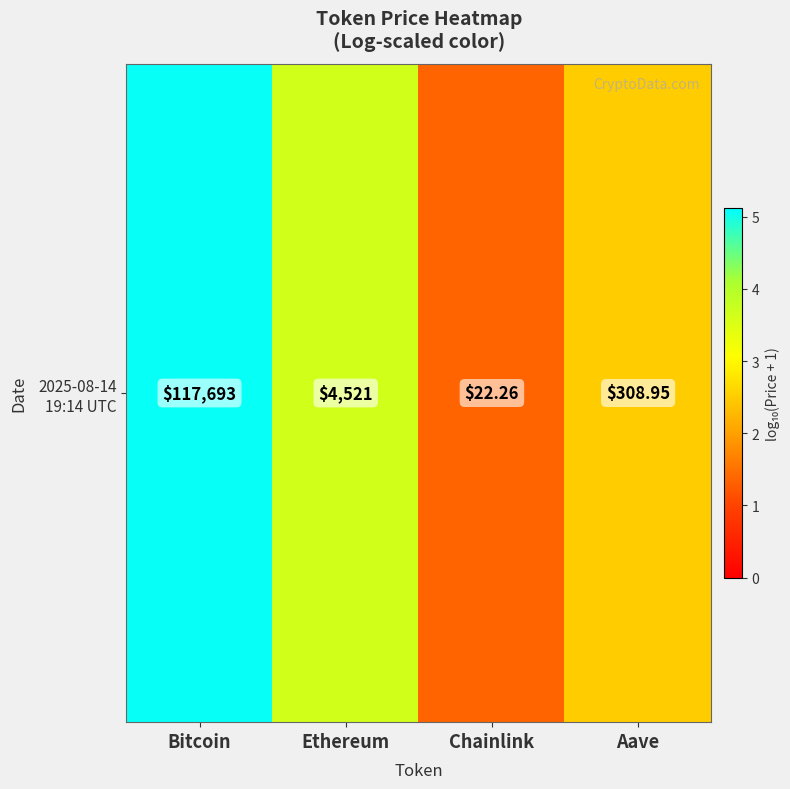

True or false: the data shows 2.2 at Chainlink.

False